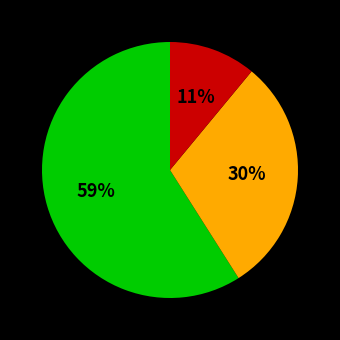

To the nearest percent, what is the difference between the largest and smallest slice percentages?

48%